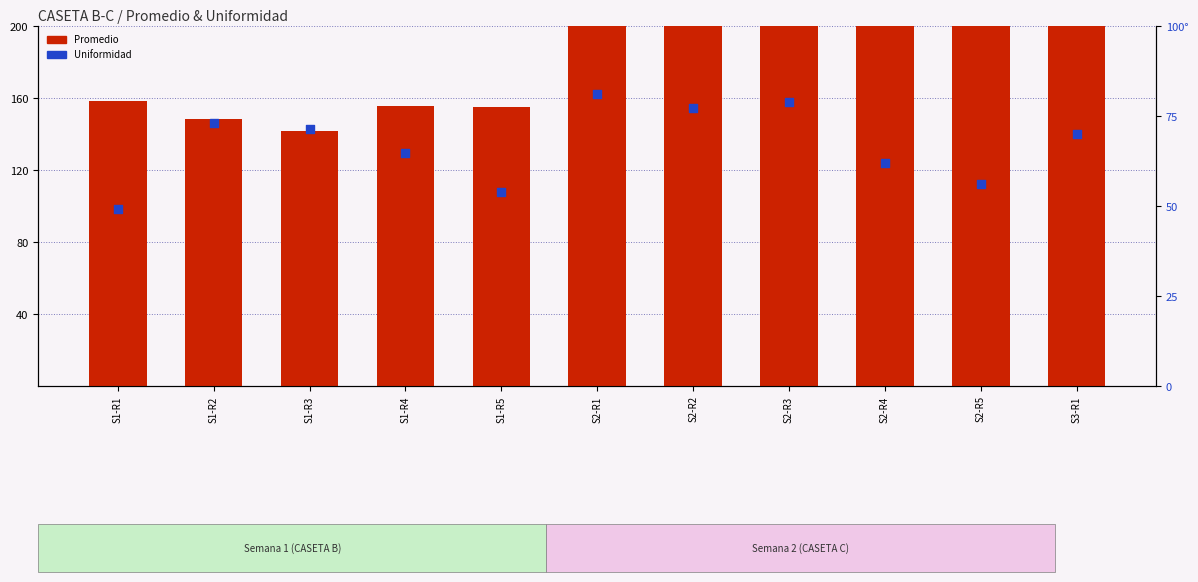

Which series has the widest spread of Y values?

Promedio